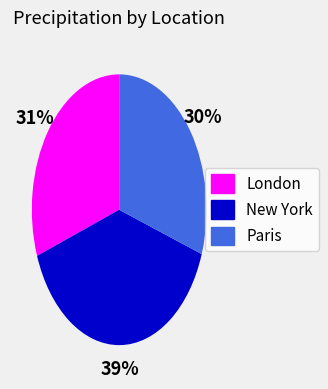

Is it true that New York is 49% of the pie?

False